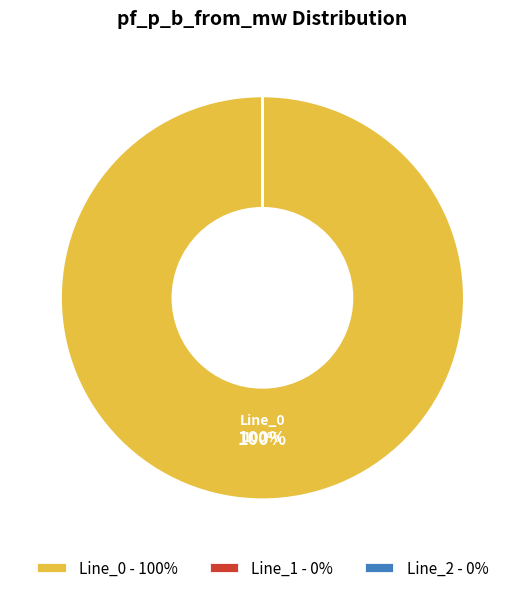

Does Line_2 account for over 50% of the chart?

No